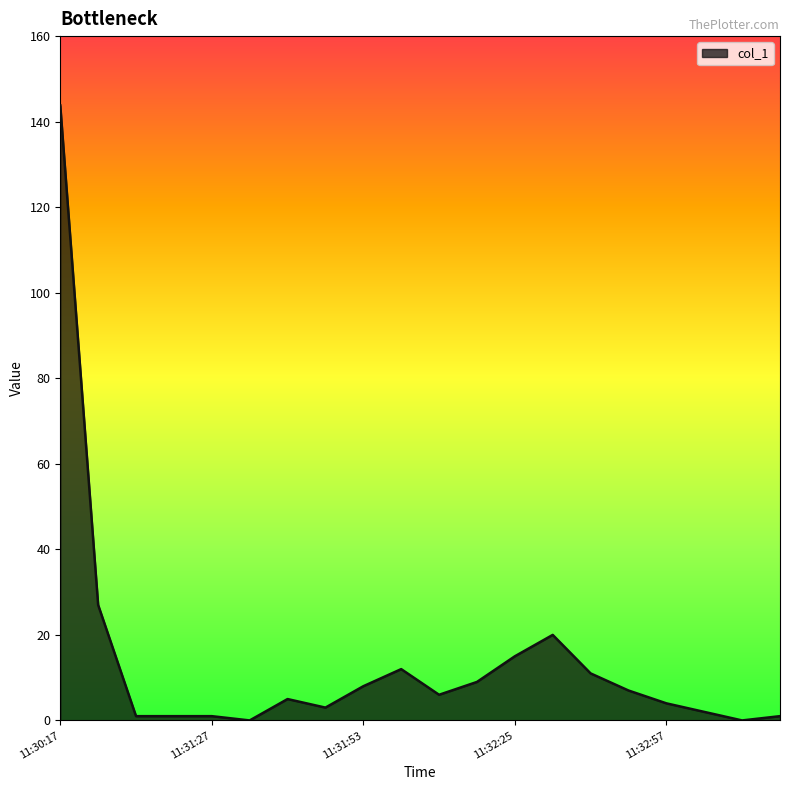

What is the difference between the second highest and second lowest values?

27.0